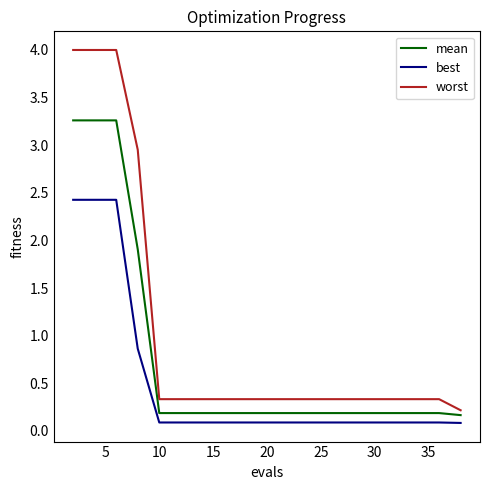

What is the minimum value shown in the chart?

0.1